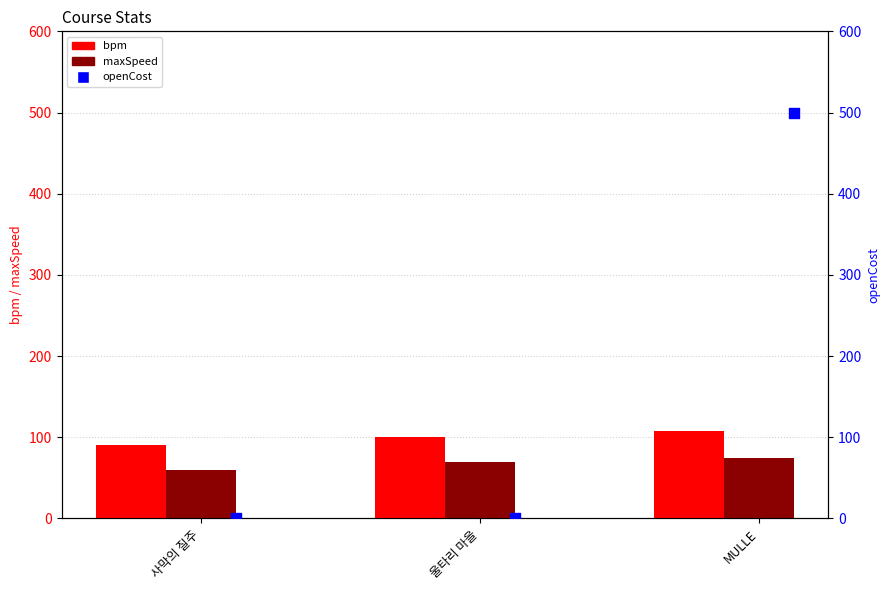

Is the value of openCost at MULLE greater than the value of maxSpeed at MULLE?

Yes